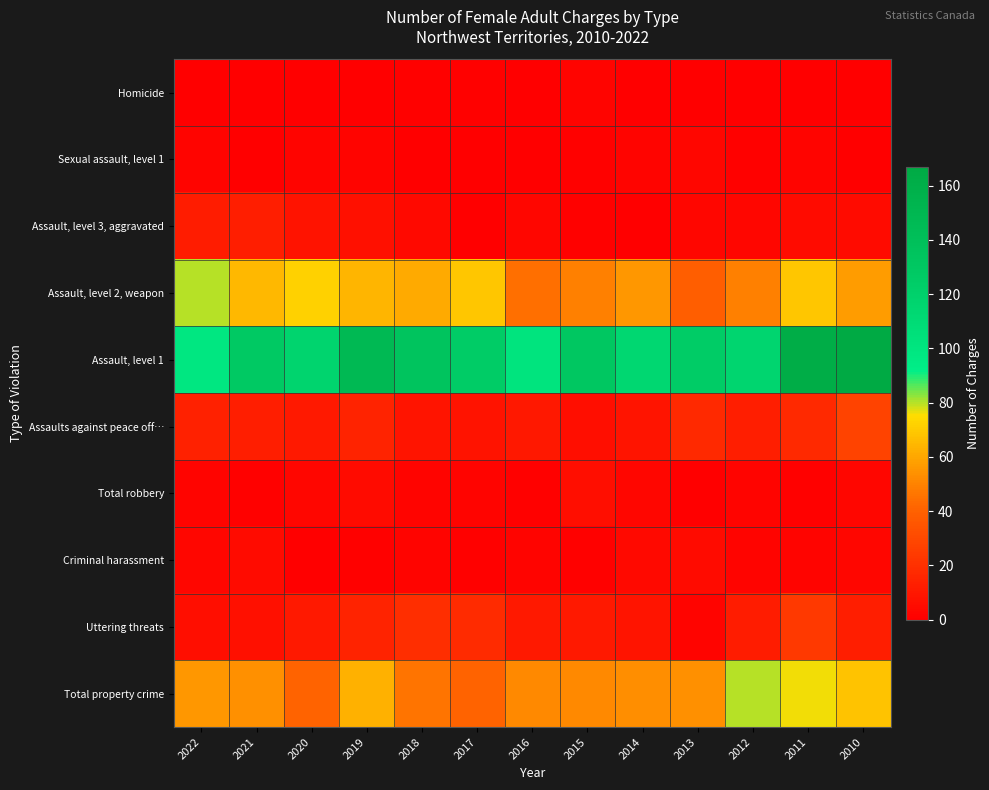

What is the total value across all series at 2018?

279